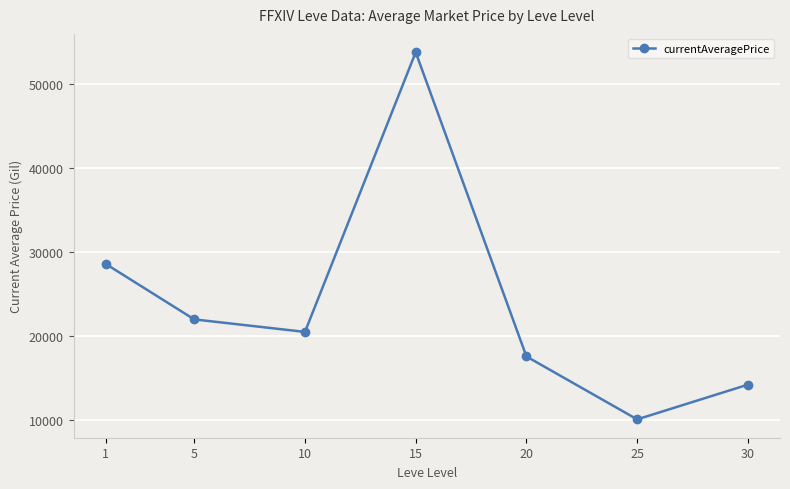

How many lines are shown in the chart?

1